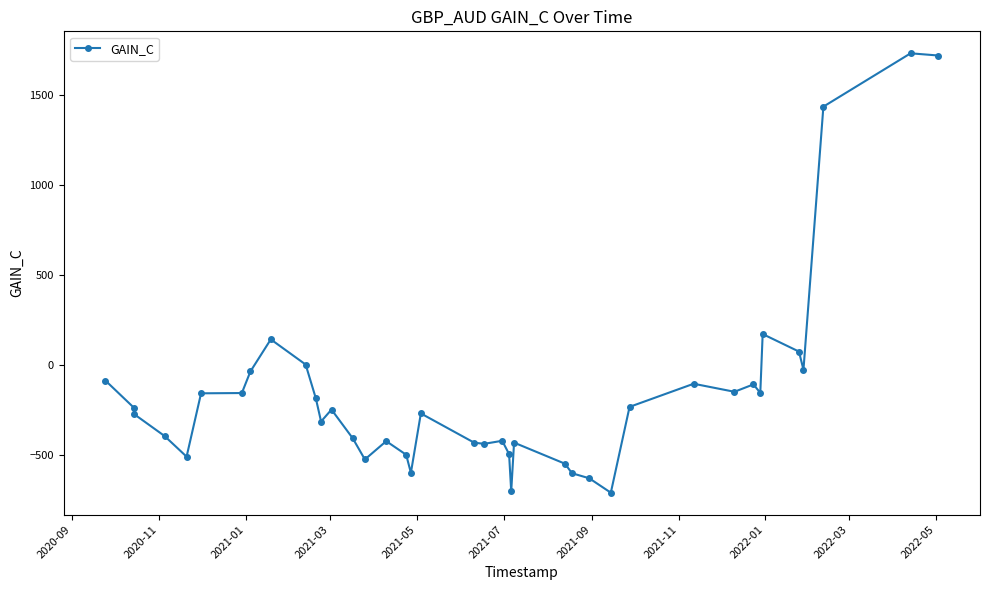

What is the minimum value shown in the chart?

-708.4